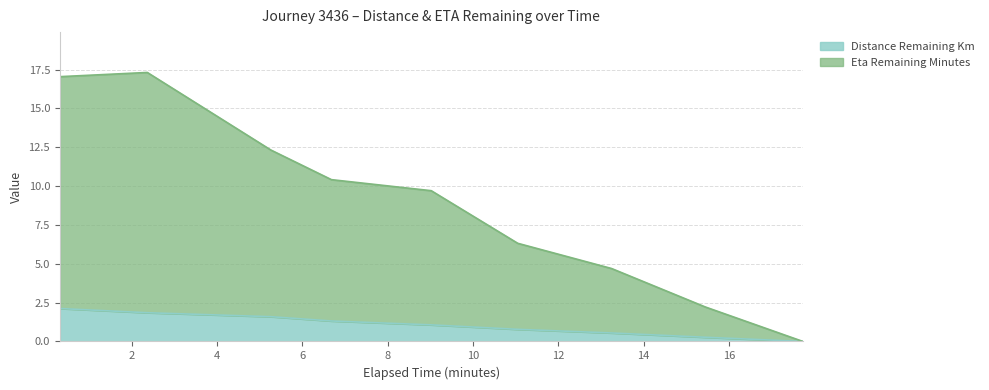

Which series has the largest total across all categories?

eta_remaining_minutes